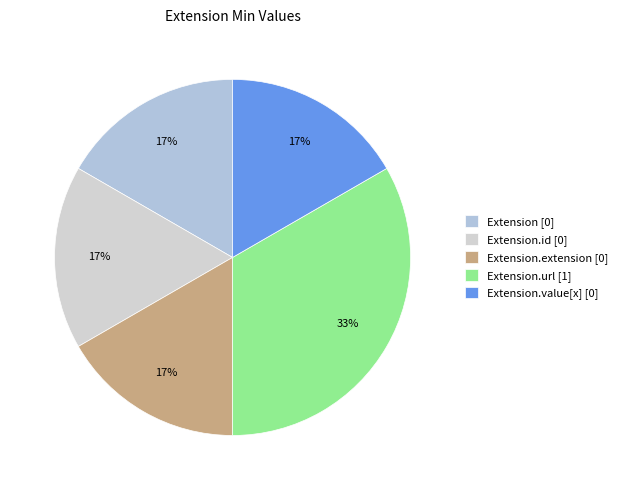

Which category has the smallest portion of the pie?

Extension